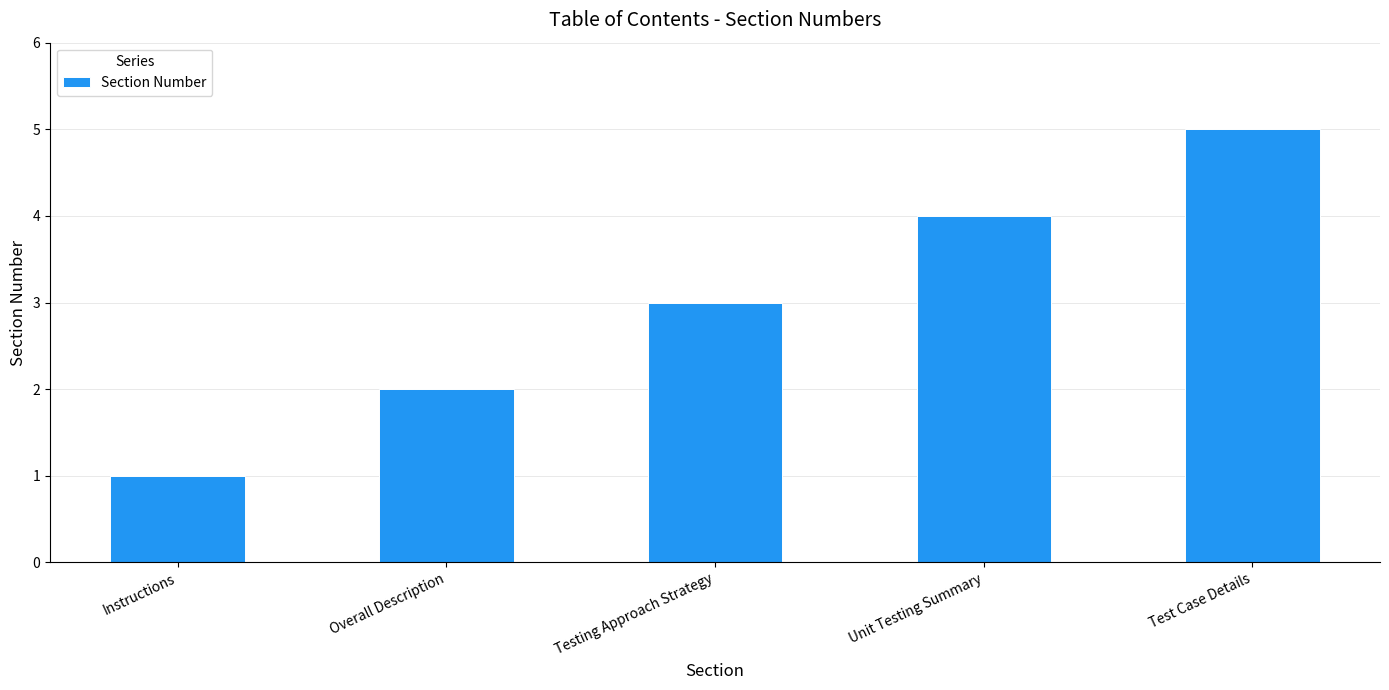

True or false: the data shows 1 at Instructions.

True